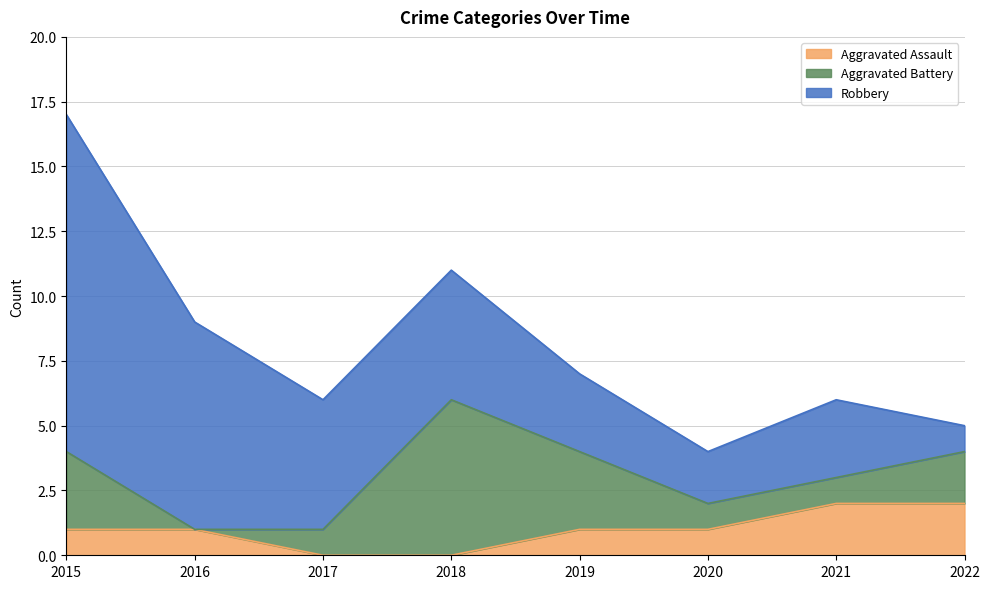

True or false: Aggravated Battery has more than 0 points higher than both neighbors.

True